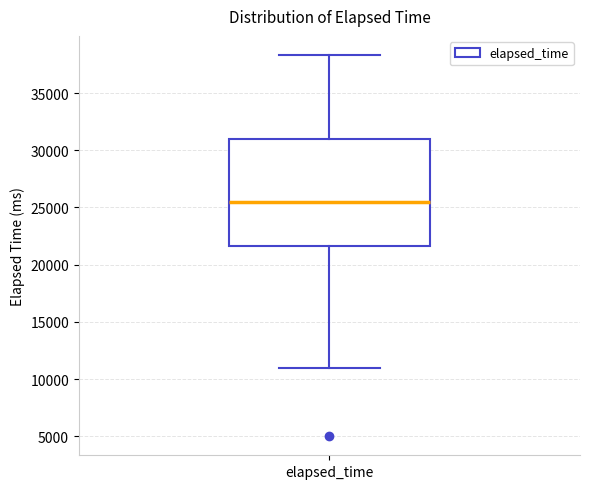

Transcribe this box plot: give where the median line is, the range the box spans, and where the two whiskers end, as read against the y-axis. The values are not printed on the chart, so give them approximately, as read against the axis.

median 25500, box 21500 to 31000, whiskers 11000 to 38500